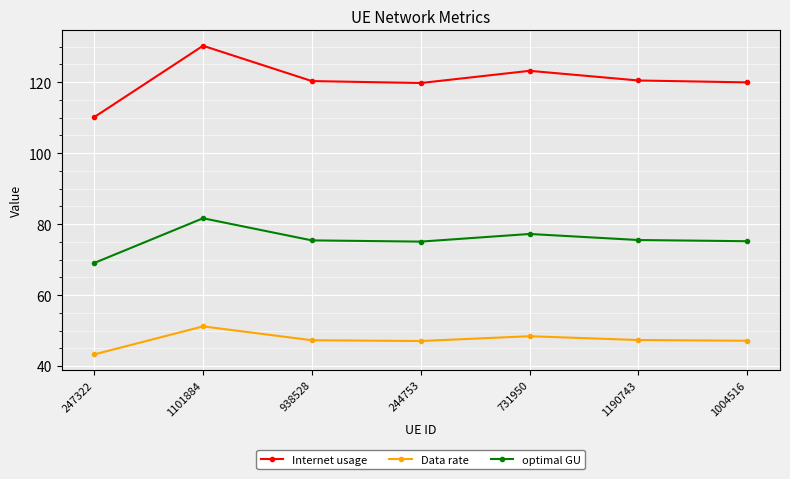

At how many categories does at least one series exceed 71?

7